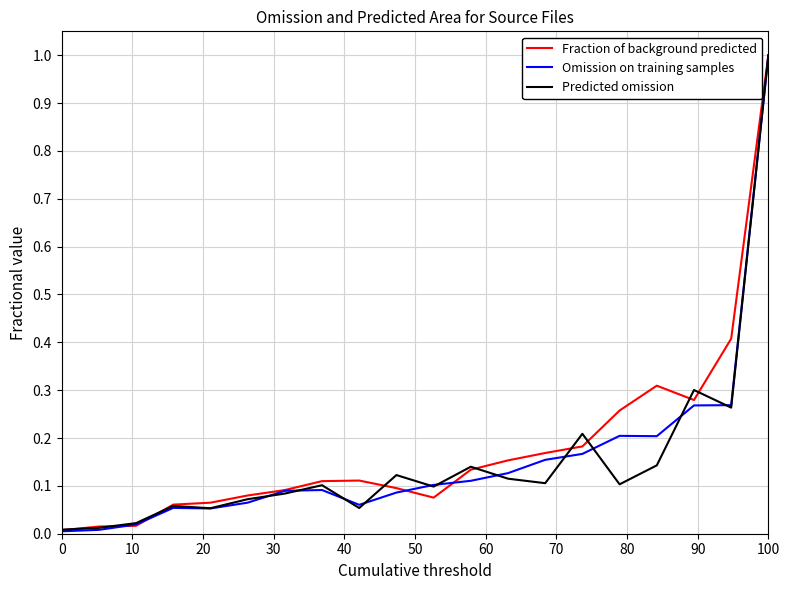

What is the maximum value for Predicted omission?

1.0